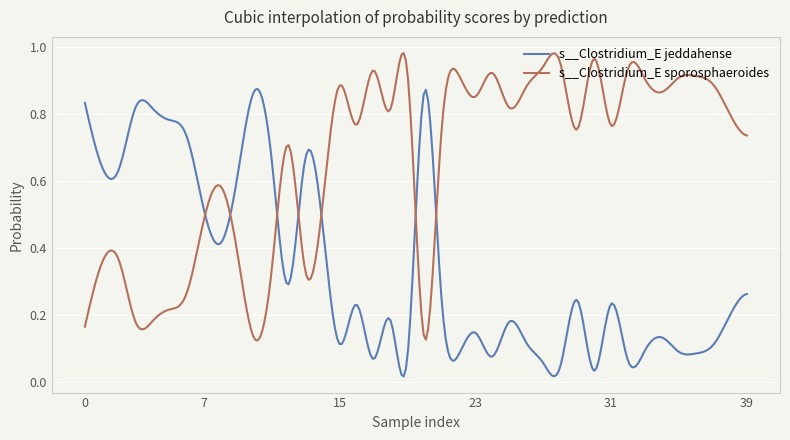

Rank the series by their maximum value, from highest to lowest.

s__Clostridium_E sporosphaeroides, s__Clostridium_E jeddahense